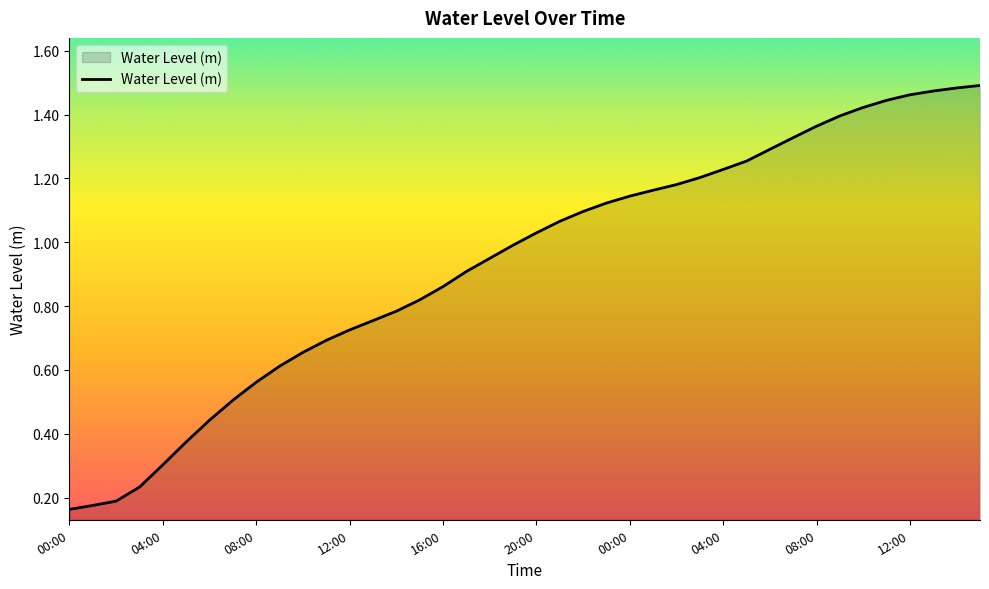

Is this an area chart (filled region under the line)?

Yes